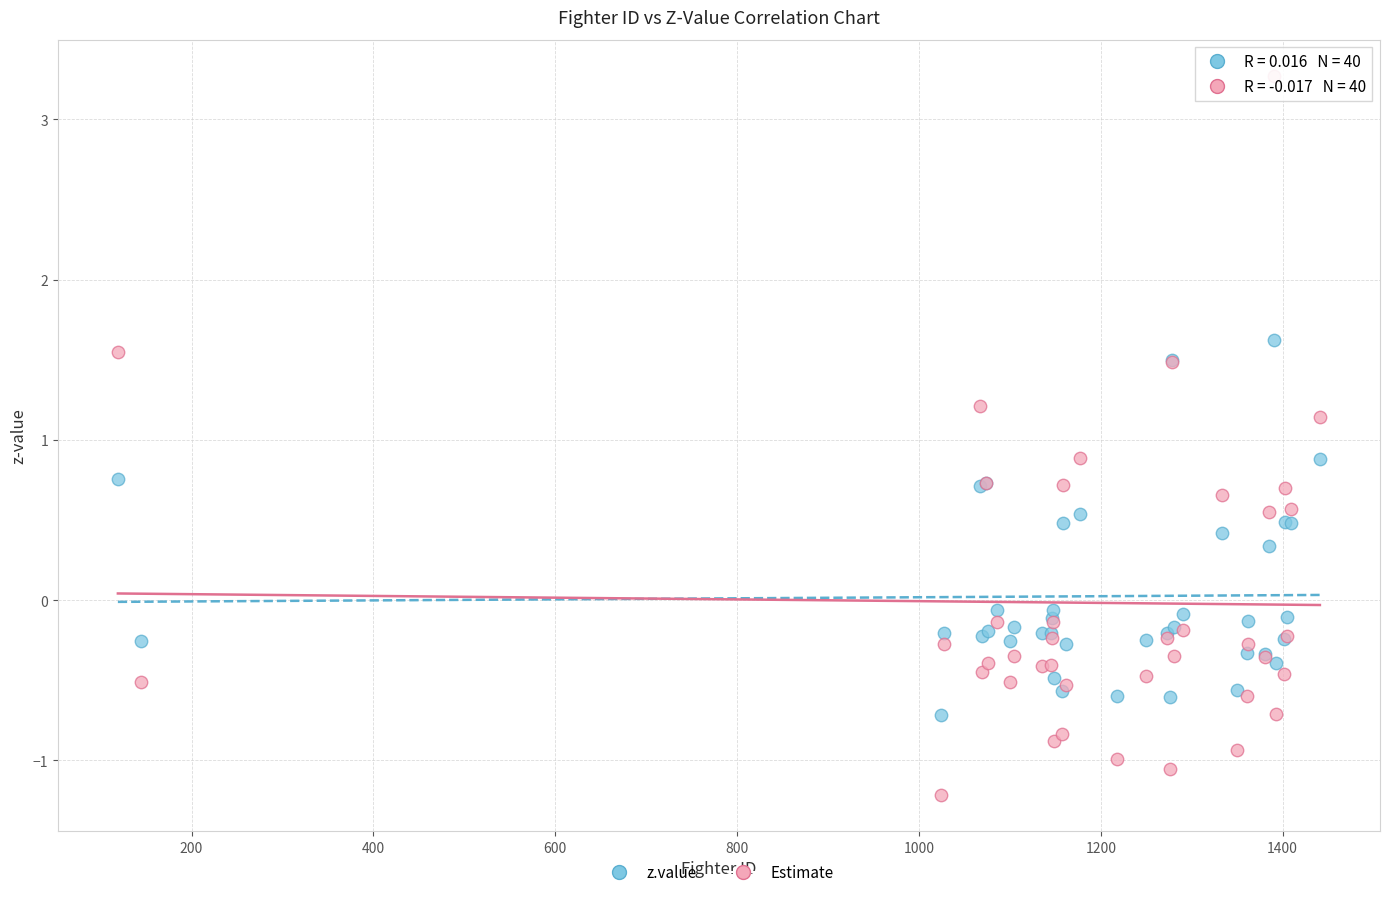

Which series contains the lowest Y value?

Estimate